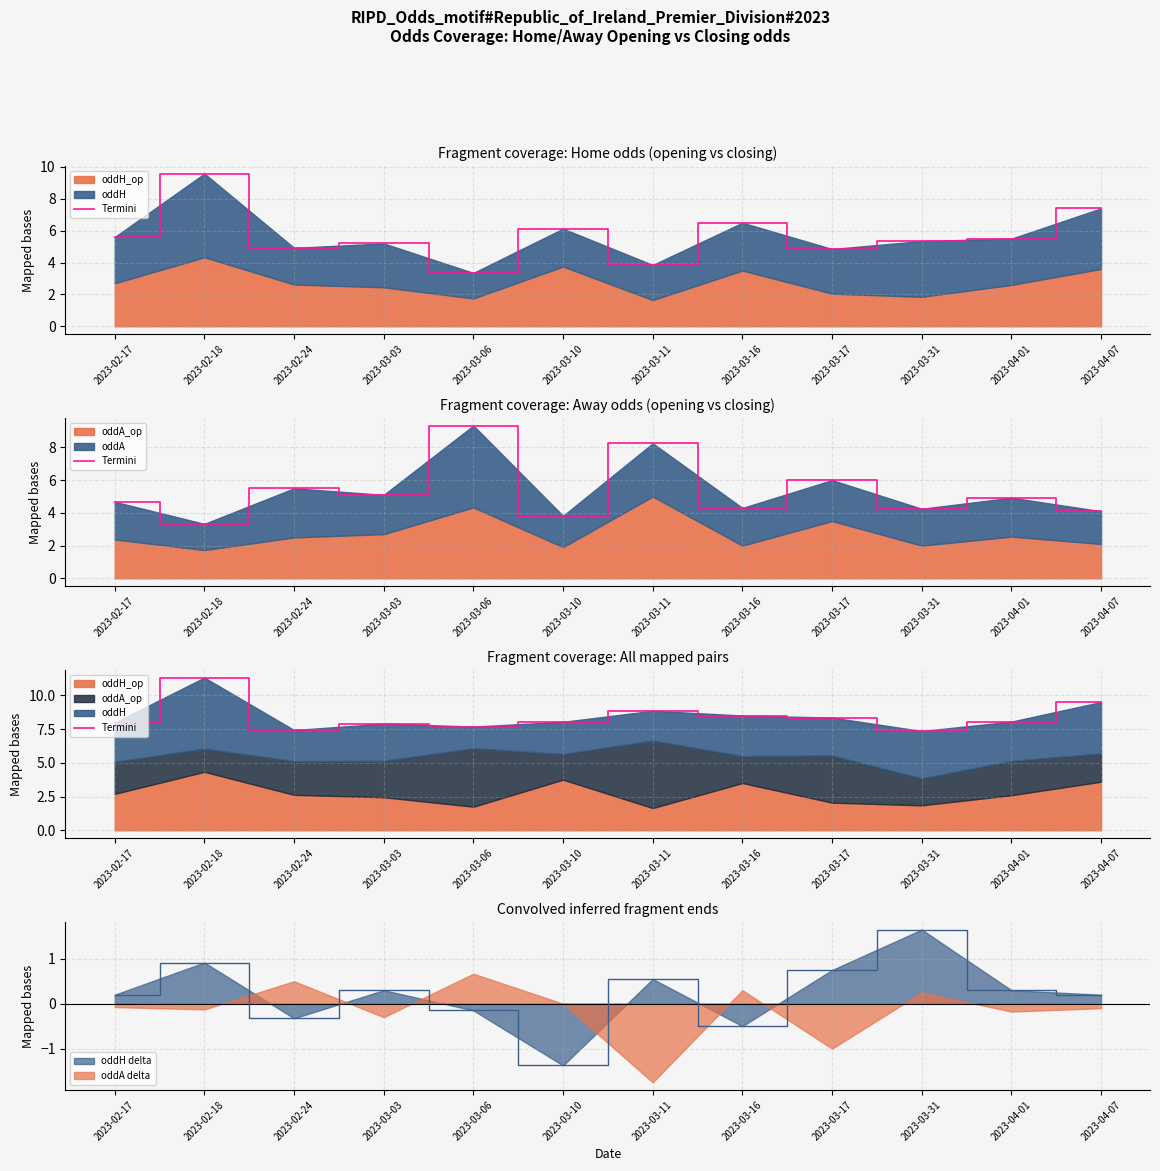

Reading left to right, transcribe all the data shown in this chart.

2023-02-17=8.0	2023-02-18=11.3	2023-02-24=7.4	2023-03-03=7.9	2023-03-06=7.7	2023-03-10=8.0	2023-03-11=8.9	2023-03-16=8.5	2023-03-17=8.3	2023-03-31=7.3	2023-04-01=8.1	2023-04-07=9.5